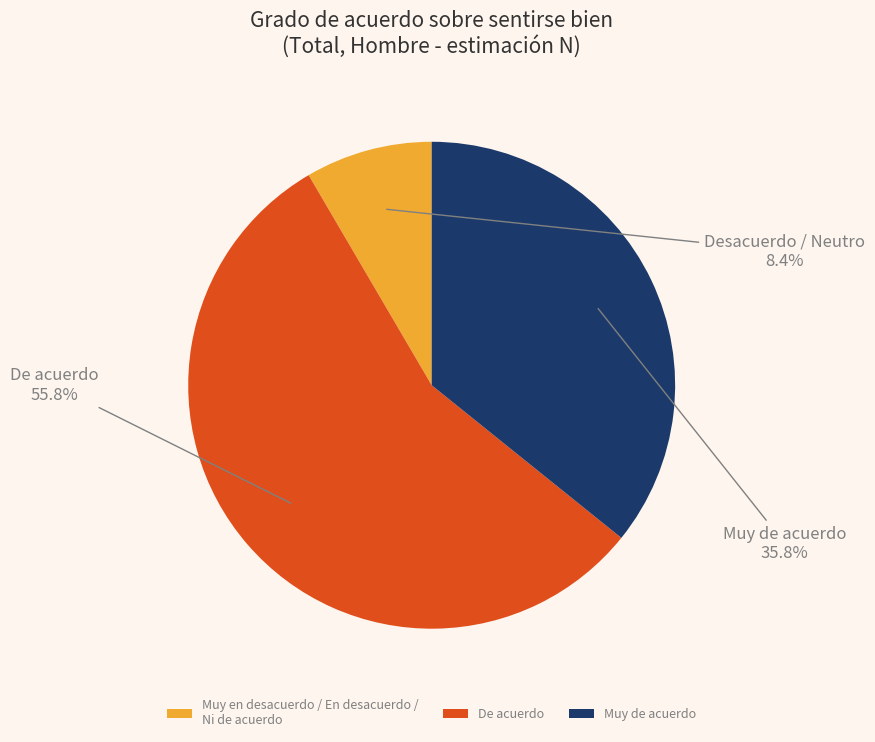

Rank the categories by value from lowest to highest.

Muy en desacuerdo / En desacuerdo / Ni de acuerdo, Muy de acuerdo, De acuerdo